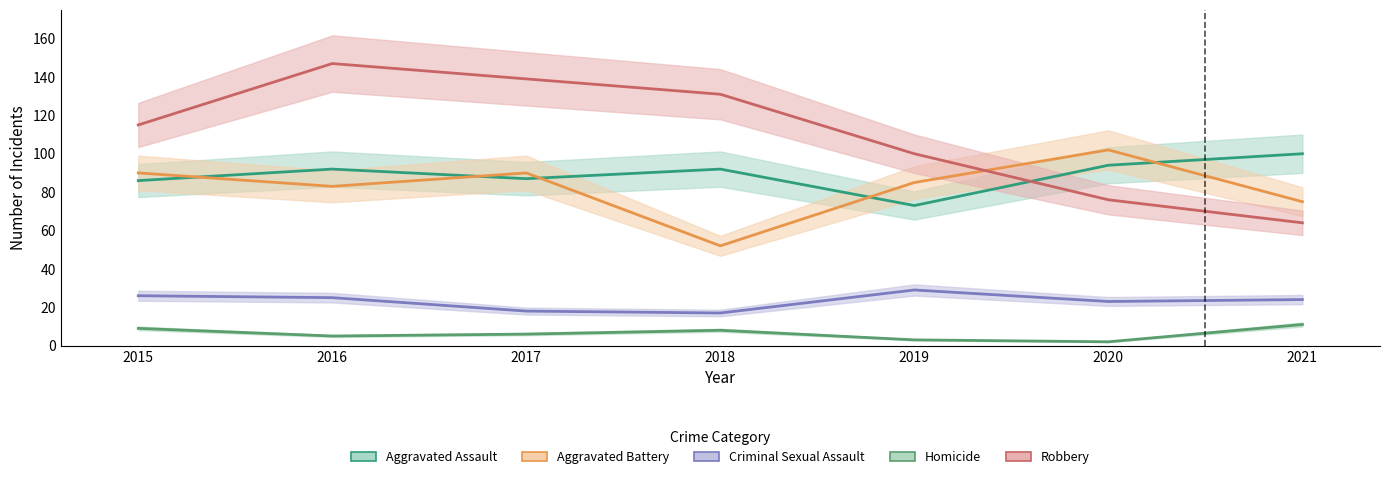

How many interior local peaks does the Aggravated Battery series have?

2